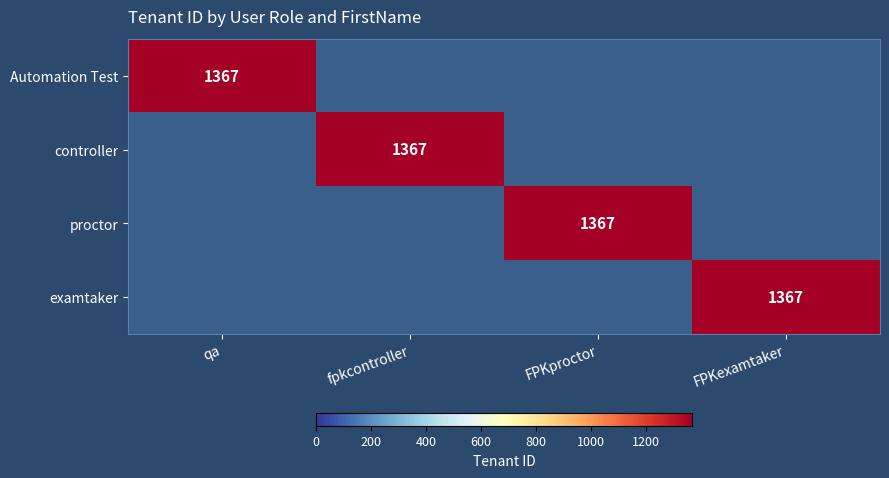

Is the value of proctor at qa greater than the value of controller at FPKexamtaker?

No